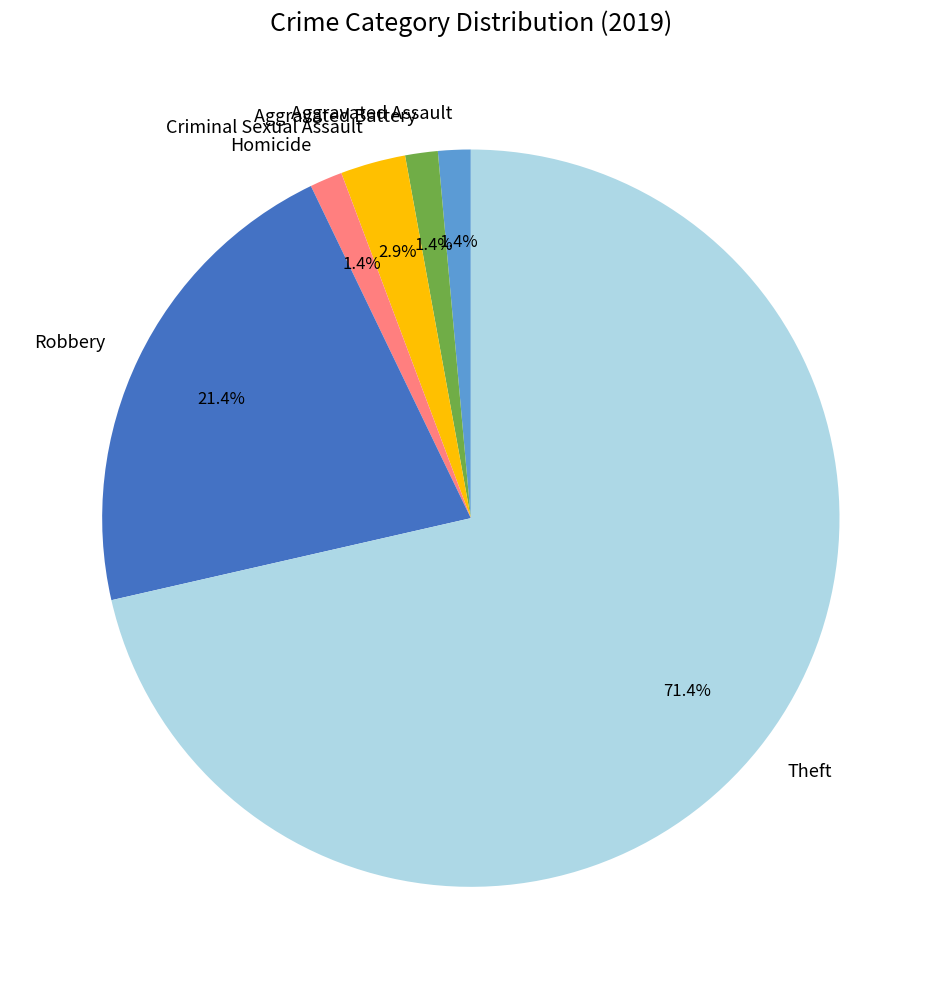

To the nearest percent, what is the combined percentage of Theft and Robbery?

93%